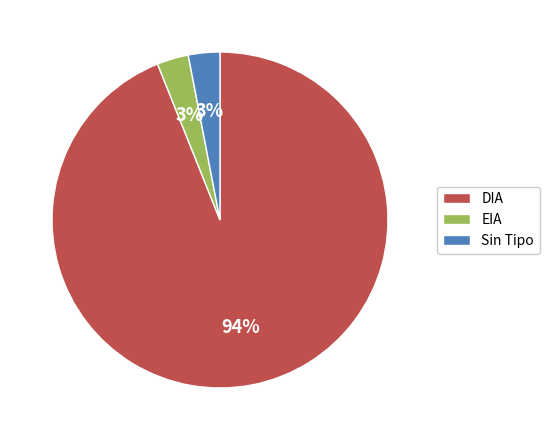

What is the majority slice?

DIA